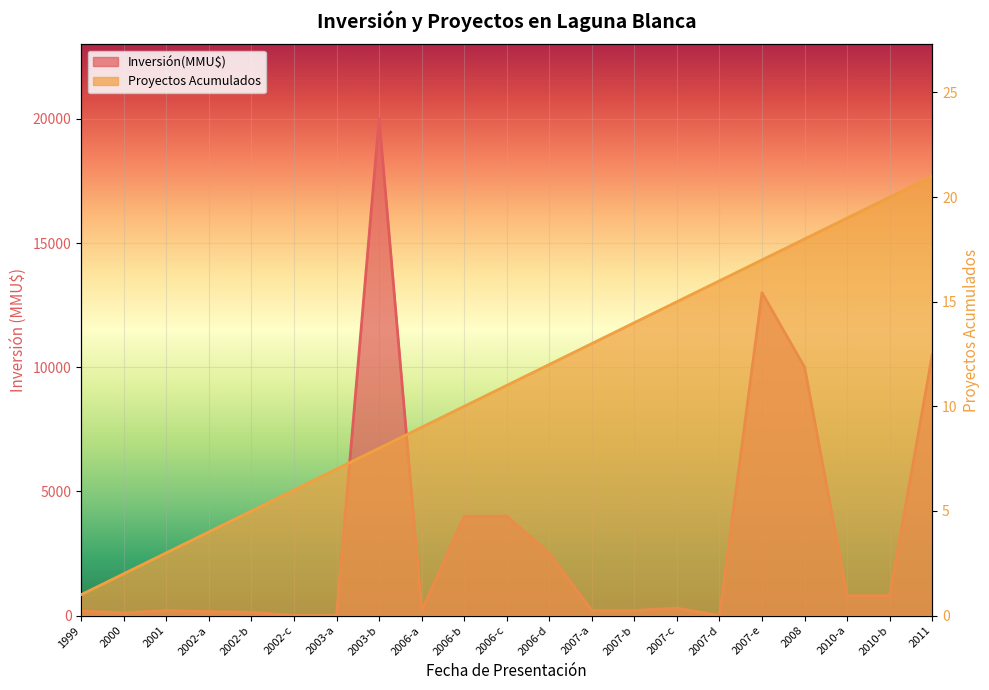

What is the difference between the maximum and minimum values in the Proyectos Acumulados series?

20